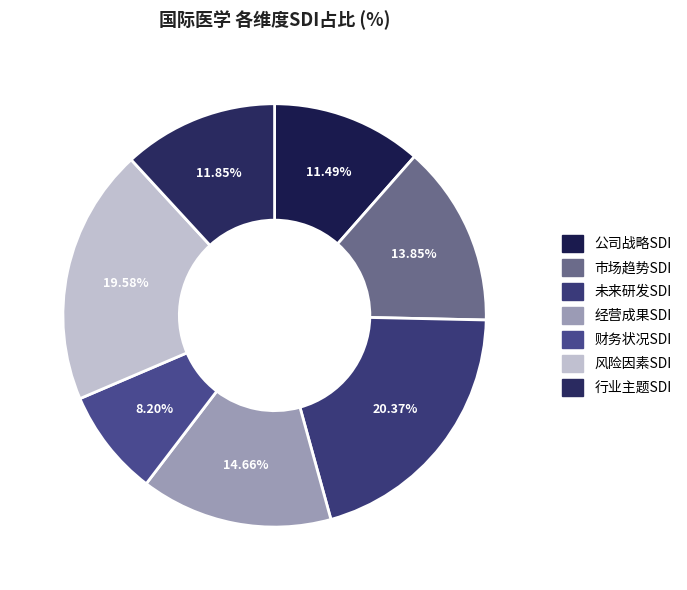

Is there any slice that represents more than half of the pie?

No